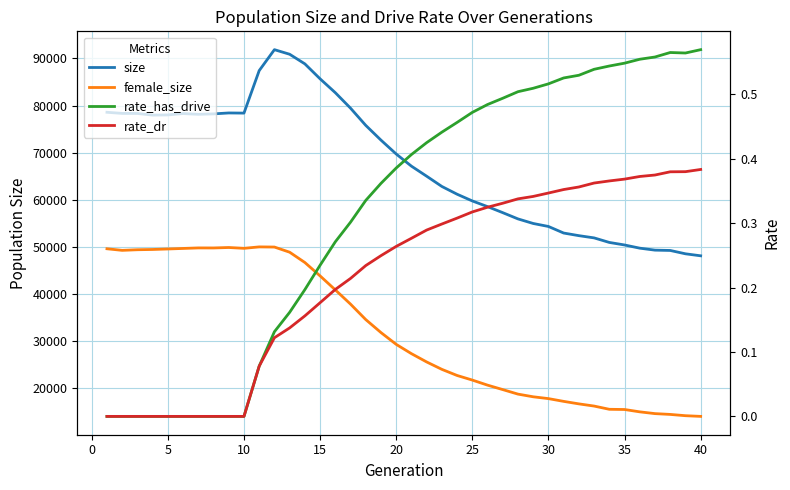

True or false: rate_has_drive has a value of -0.2 at 10.

False